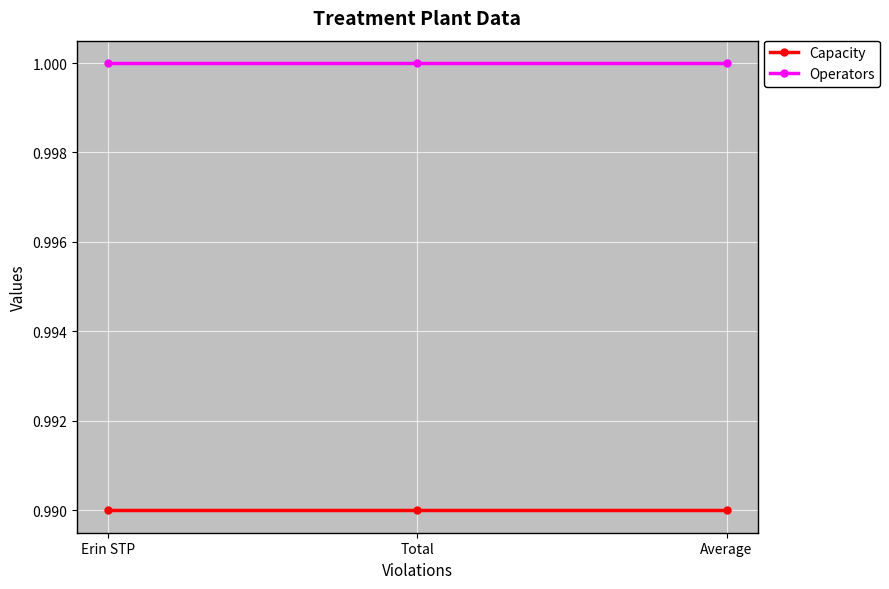

Which series has the largest total across all categories?

Operators